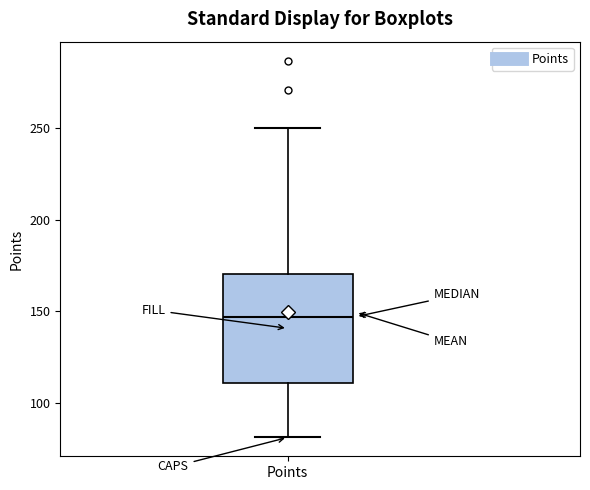

Where does the upper whisker of the box for Points end on the y-axis? The values are not printed on the chart, so give them approximately, as read against the axis.

250